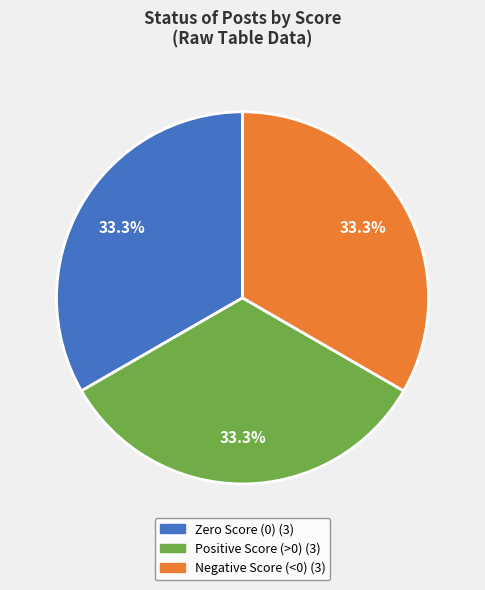

Is there any slice that represents more than half of the pie?

No